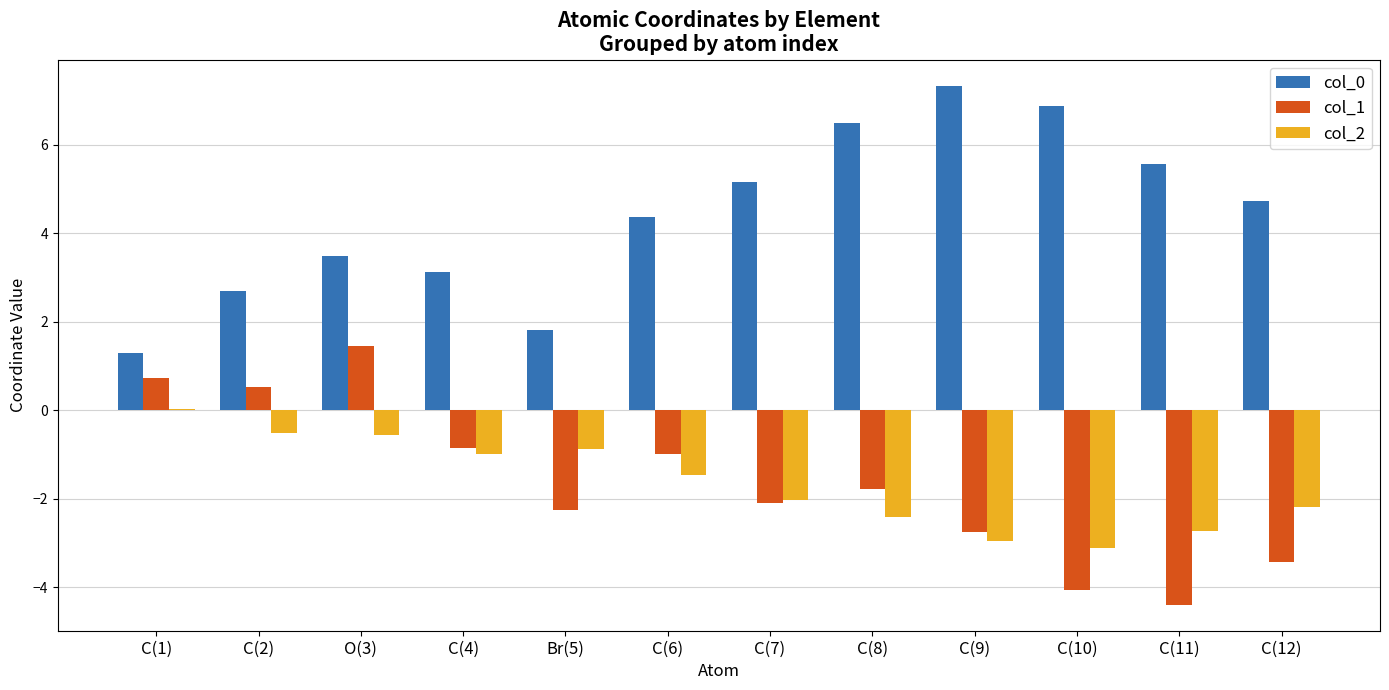

How many bars are there in each group?

3